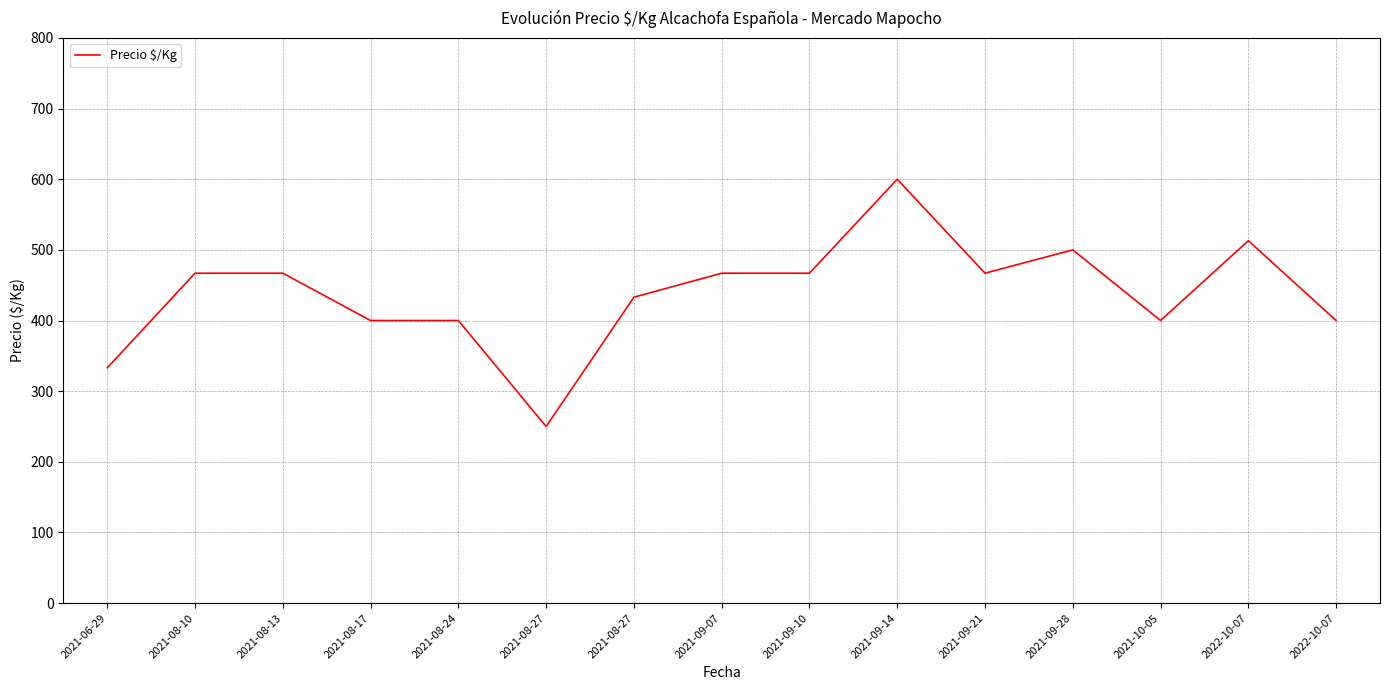

Does the chart display data point markers on the line(s)?

No